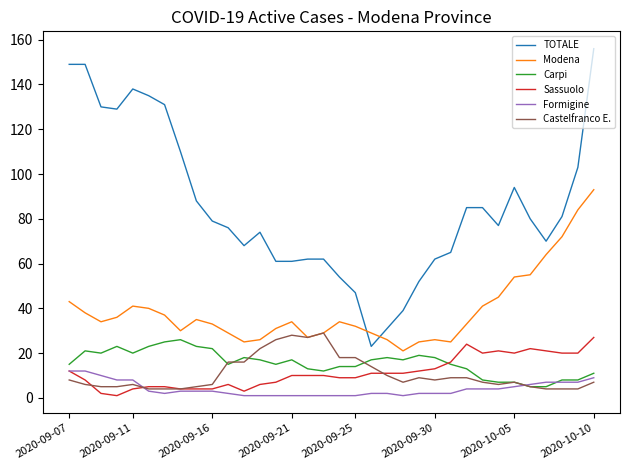

Which series has the widest spread of values?

TOTALE